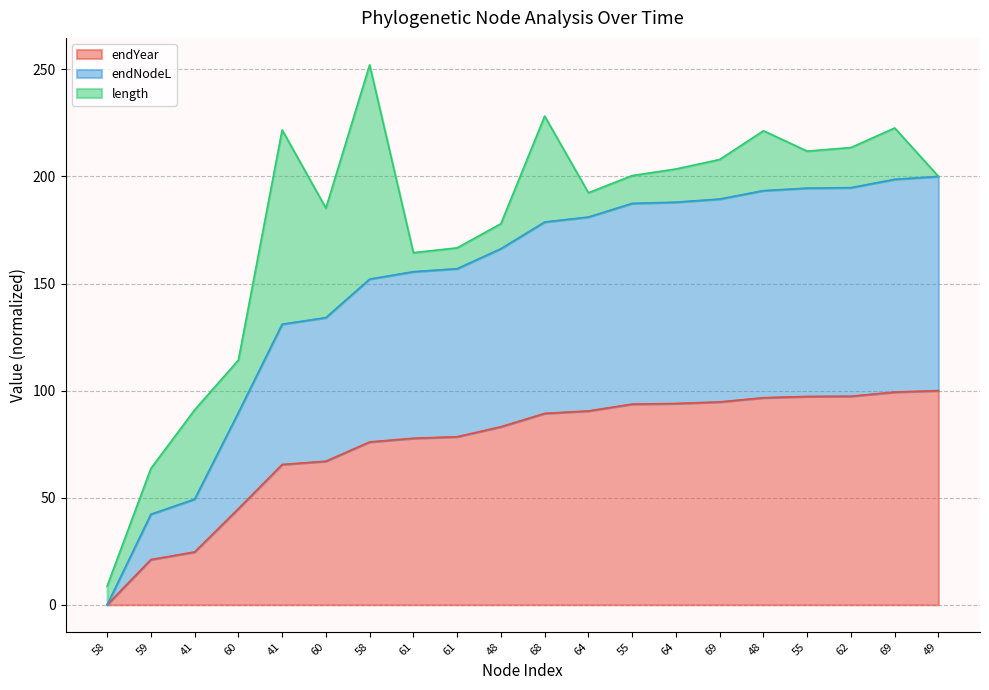

True or false: endNodeL has a value of 49.2 at 69.

False